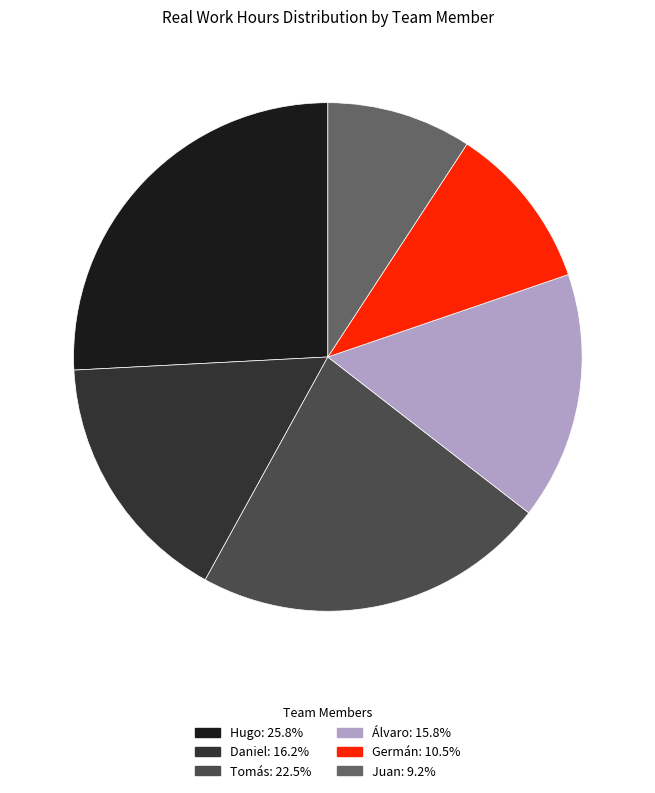

Does any single category account for the majority?

No